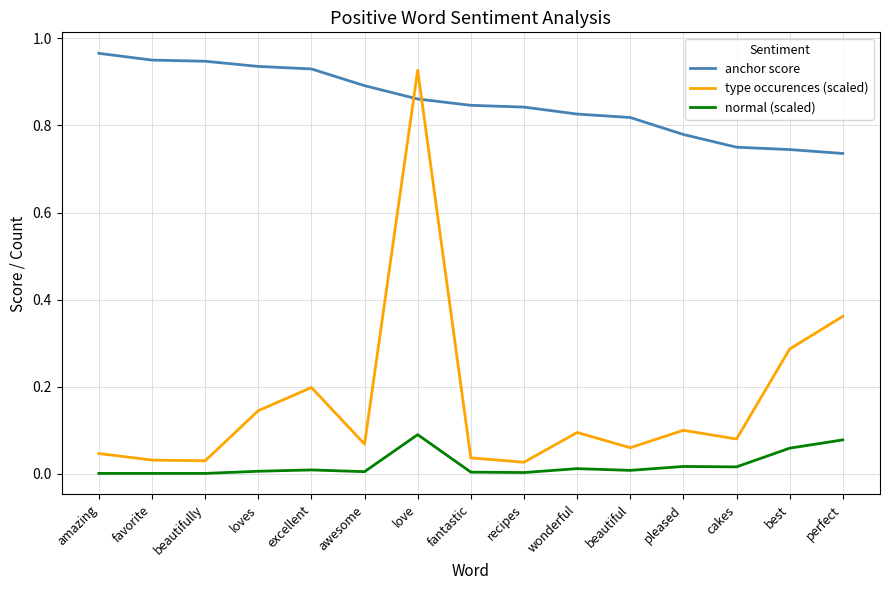

At which category does the chart reach its peak across all series?

amazing